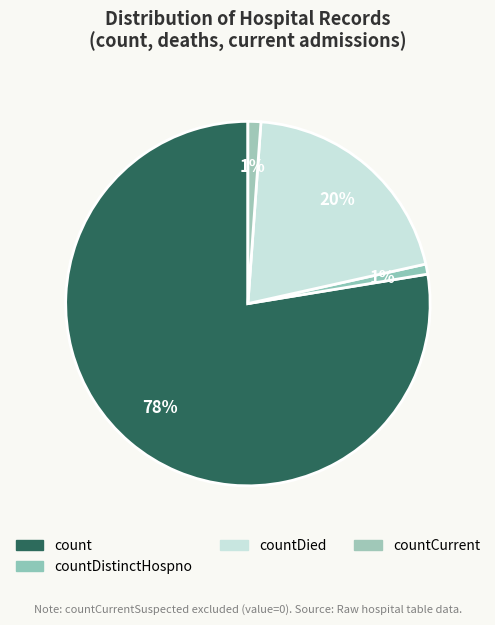

How many segments does this pie chart have?

4